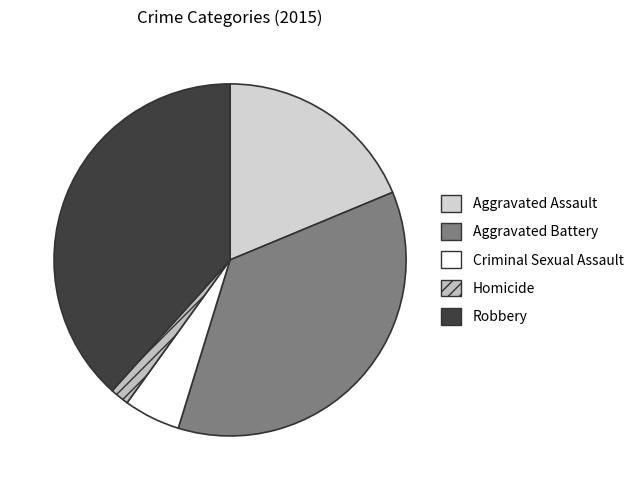

To the nearest percent, what portion does Robbery represent?

38%